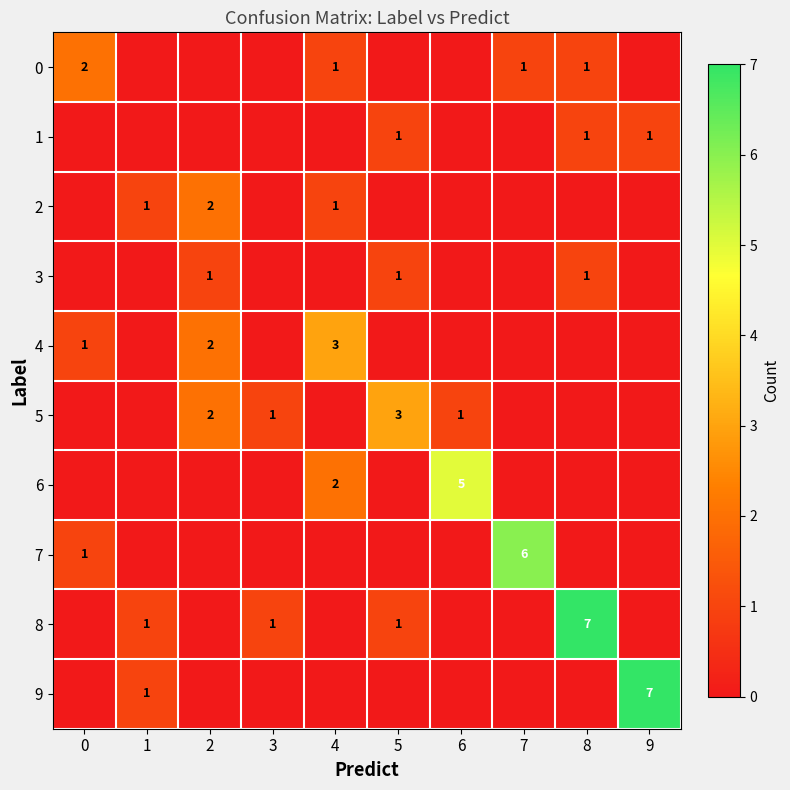

What is the greatest value displayed?

7